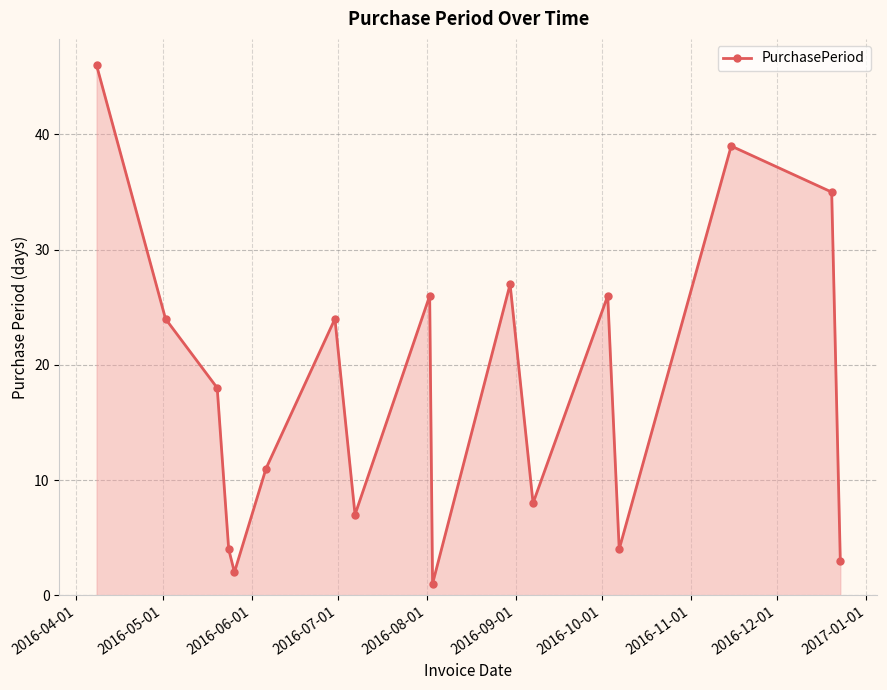

What is the sum of all values?

305